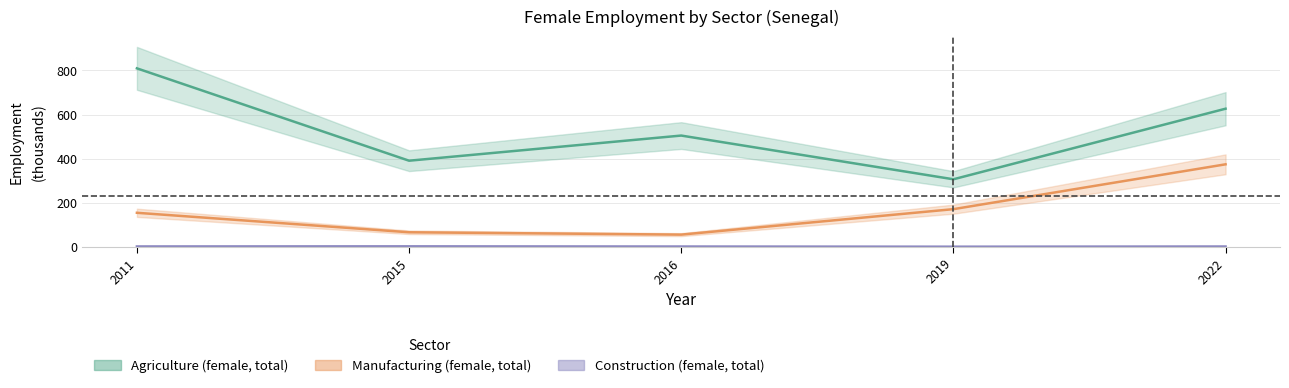

How many values in the Agriculture (female, total) series are below 505?

2